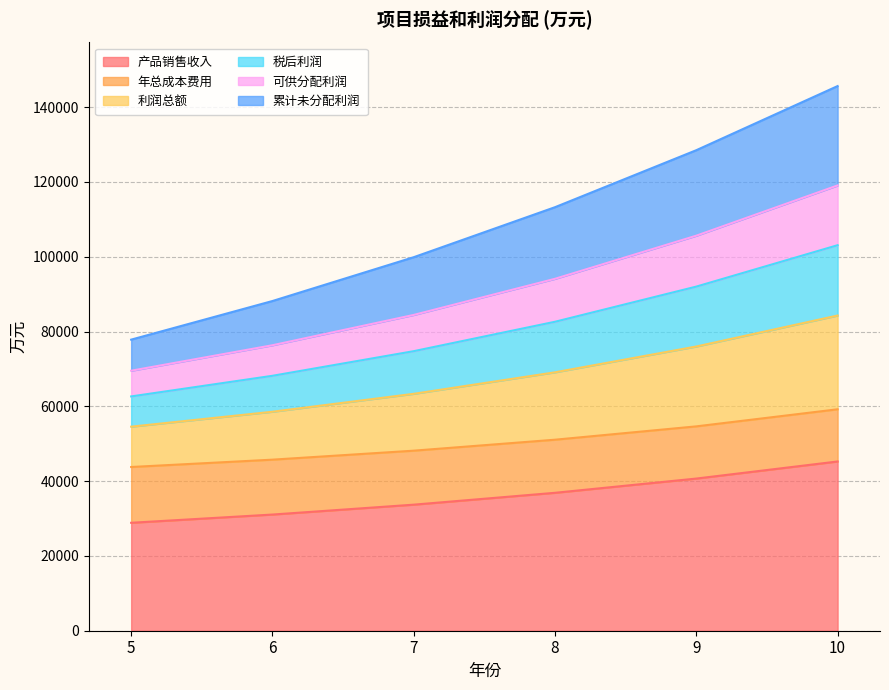

What is the highest value of the 税后利润 series?

103074.2